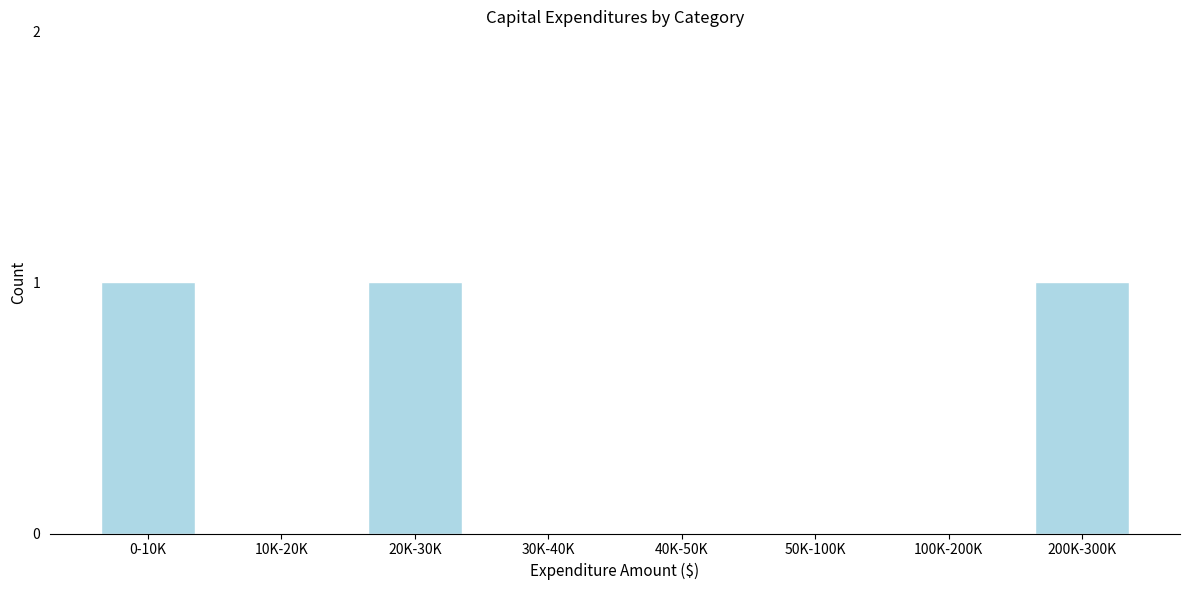

Reading left to right, extract all data points from this chart.

0-10K=1	10K-20K=0	20K-30K=1	30K-40K=0	40K-50K=0	50K-100K=0	100K-200K=0	200K-300K=1